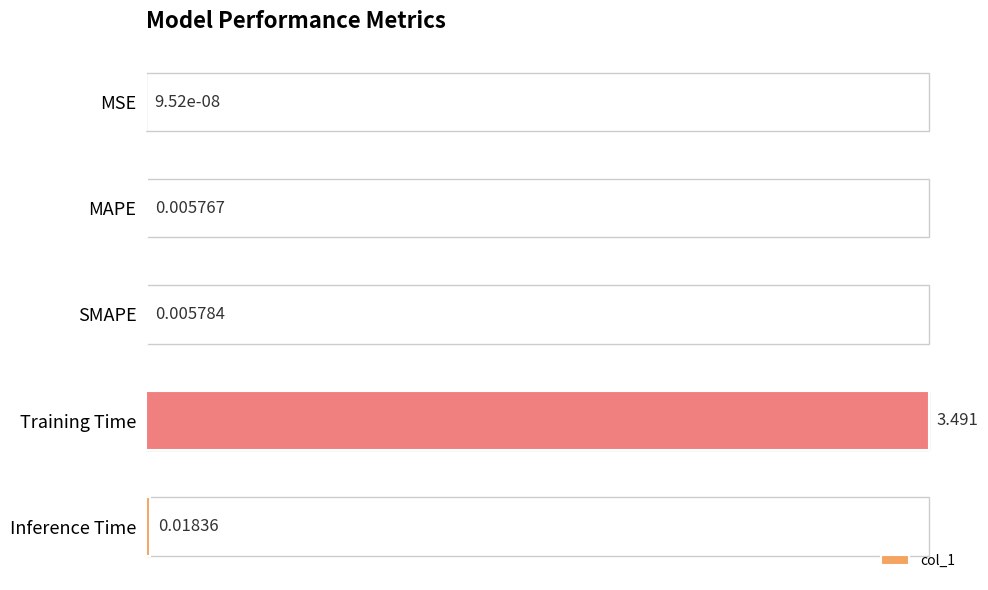

True or false: the data shows 3.5 at Training Time.

True